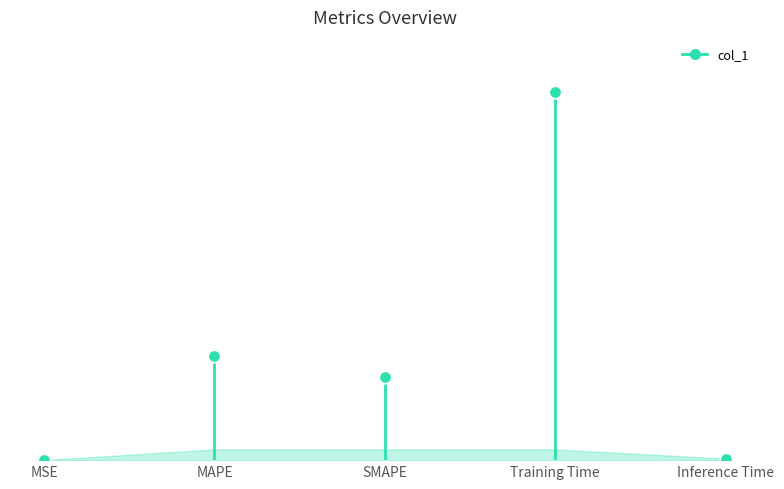

What is the change in value from SMAPE to Inference Time?

-0.4